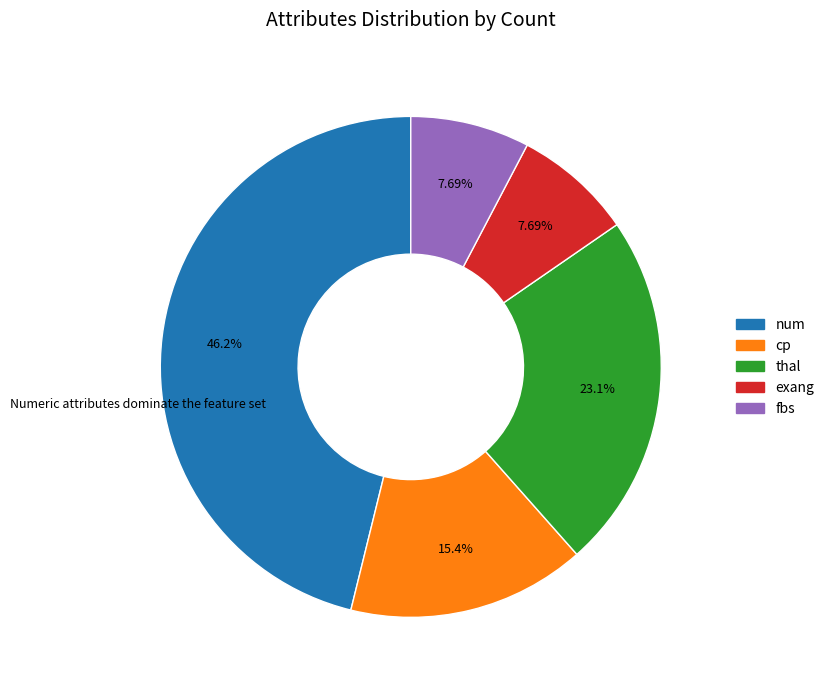

True or false: thal accounts for 23% of the total.

True